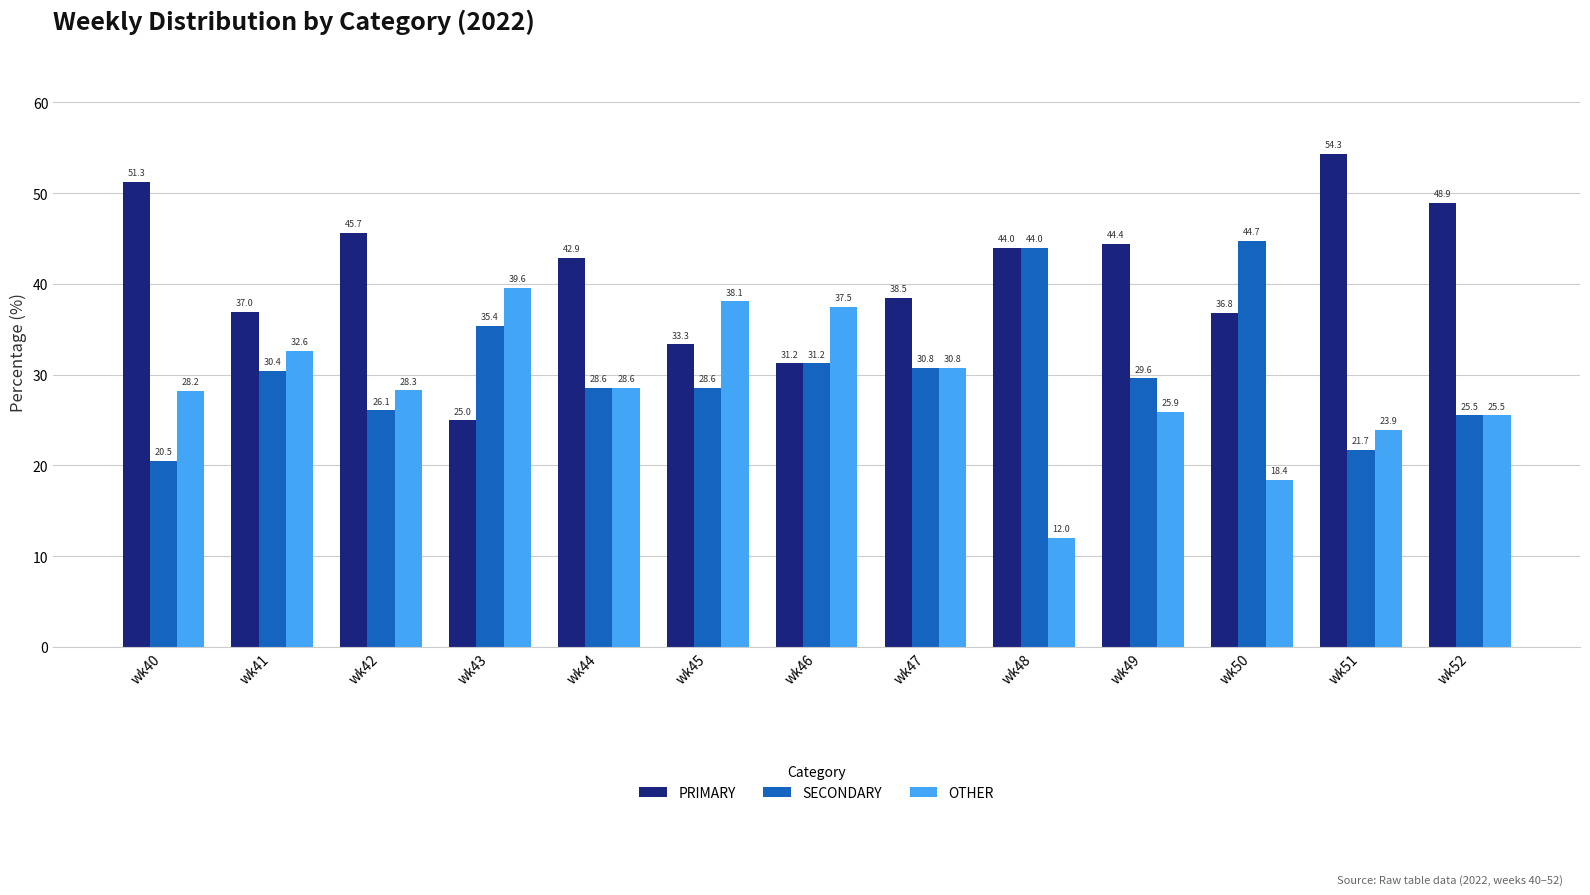

Are the bars grouped side by side (vs. stacked)?

Yes